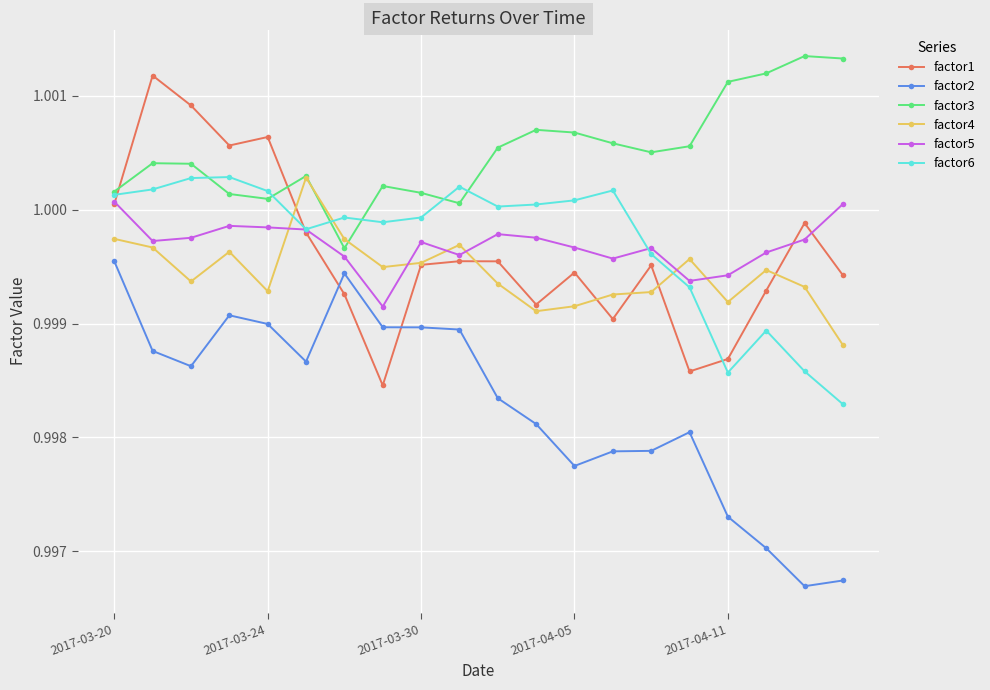

True or false: factor2 and factor4 cross at least once.

False